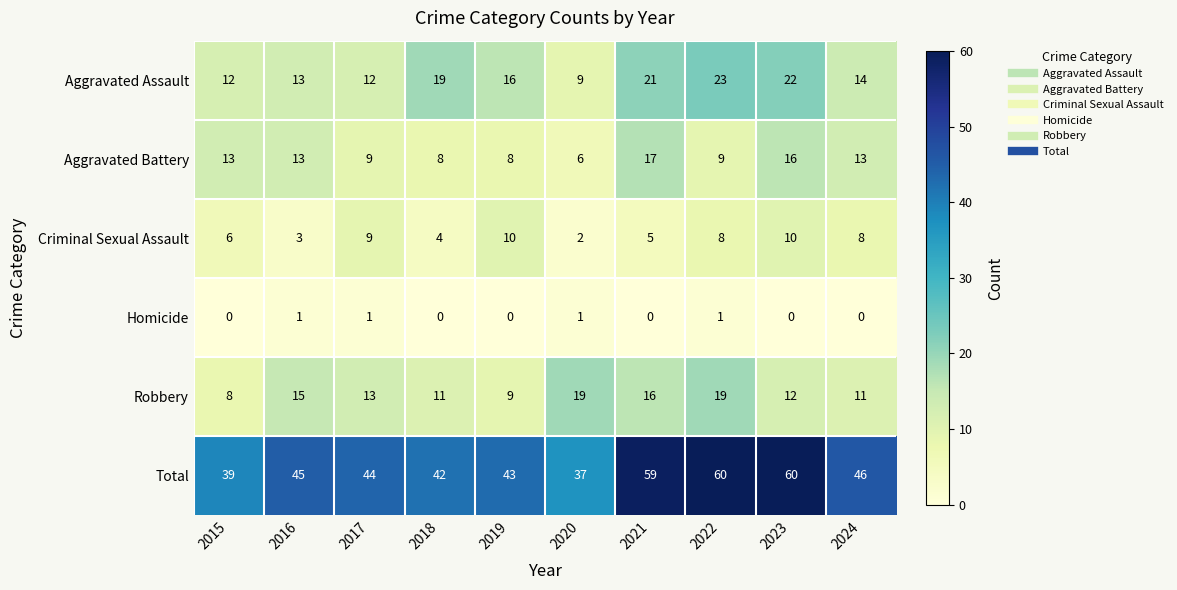

What is the lowest value of the Total series?

37